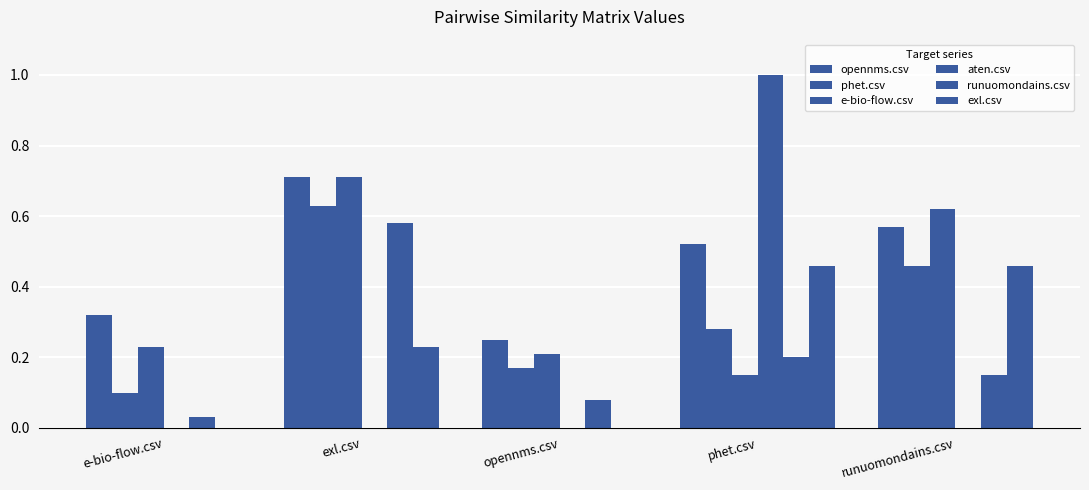

Reading left to right, transcribe all the data shown in this chart.

opennms.csv: 0.3	0.7	0.2	0.5	0.6
phet.csv: 0.1	0.6	0.2	0.3	0.5
e-bio-flow.csv: 0.2	0.7	0.2	0.1	0.6
aten.csv: 0.0	0.0	0.0	1.0	0.0
runuomondains.csv: 0.0	0.6	0.1	0.2	0.1
exl.csv: 0.0	0.2	0.0	0.5	0.5